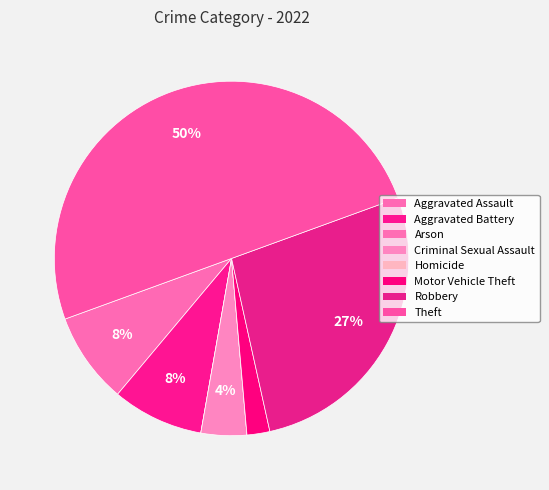

Between Homicide and Arson, which is larger?

Homicide